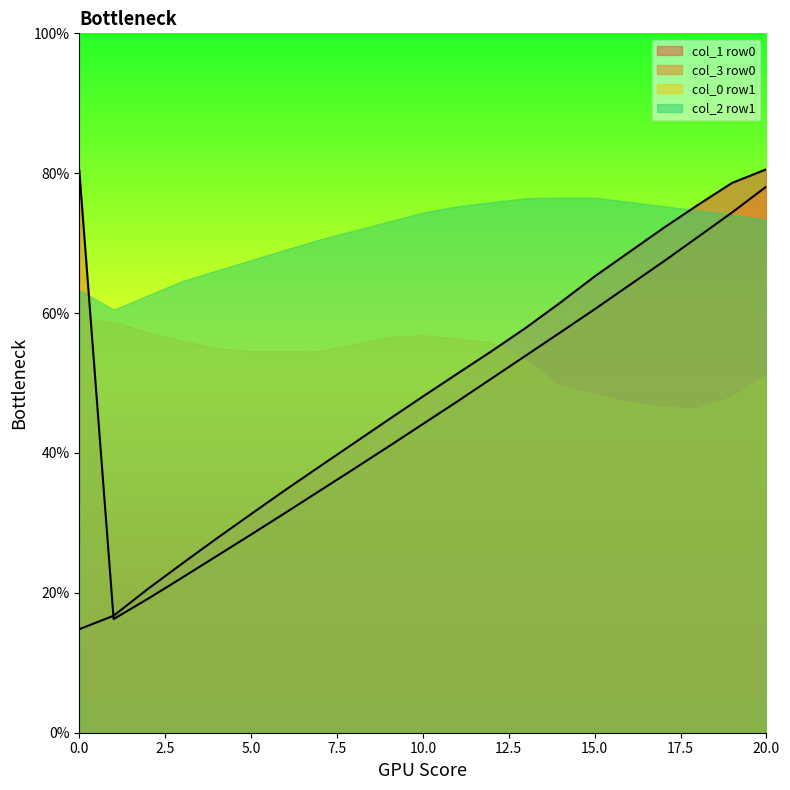

After their last crossing, which series has the higher values: col_1 row0 or col_0 row1?

col_1 row0